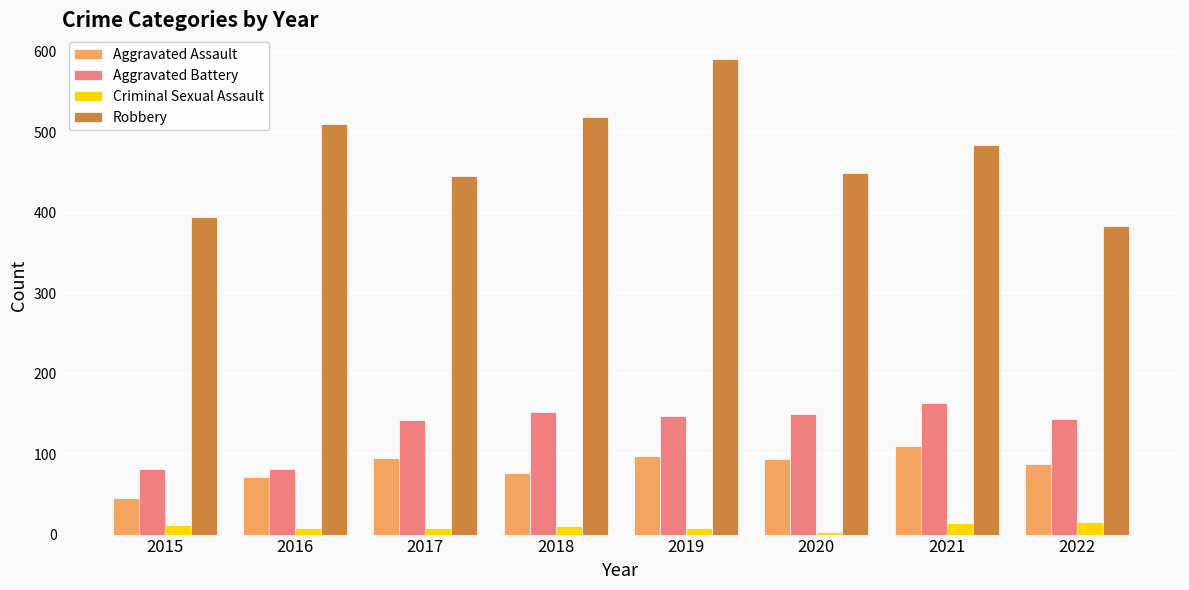

The Robbery series shows 228 at 2022. True or false?

False